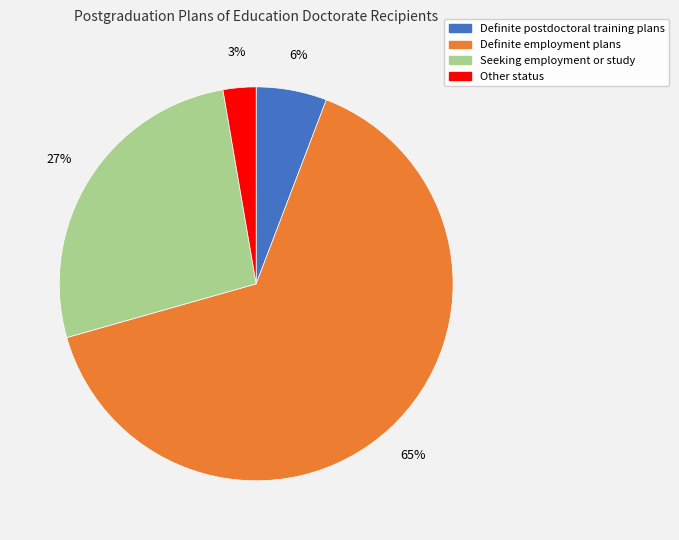

How many slices are in this pie chart?

4